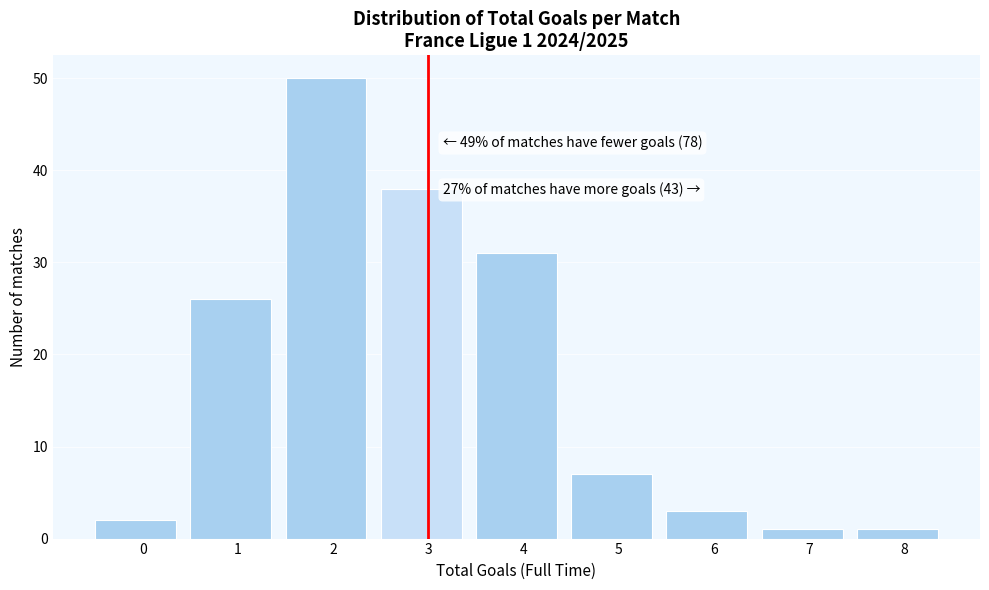

Reading left to right, transcribe all the data shown in this chart.

0=2	1=26	2=50	3=38	4=31	5=7	6=3	7=1	8=1